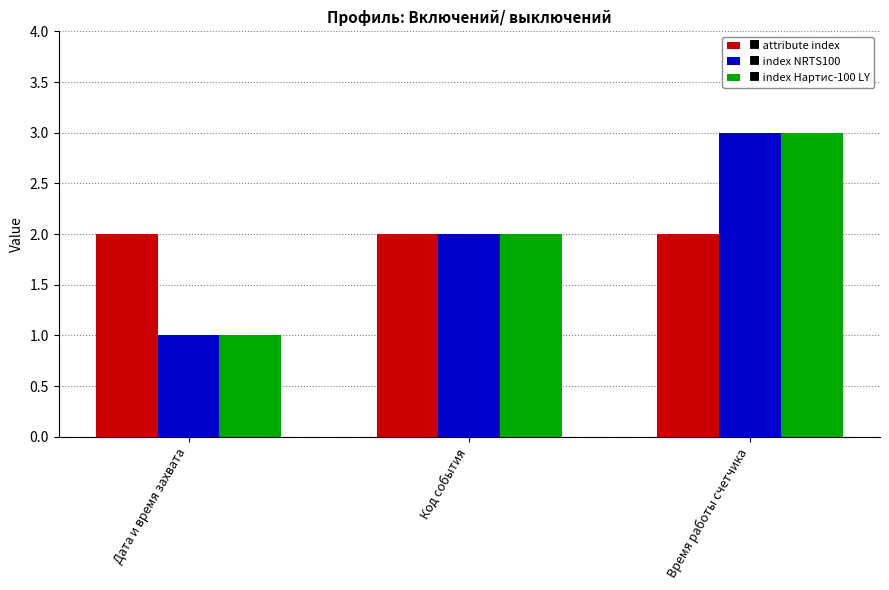

How many bars are there in each group?

3